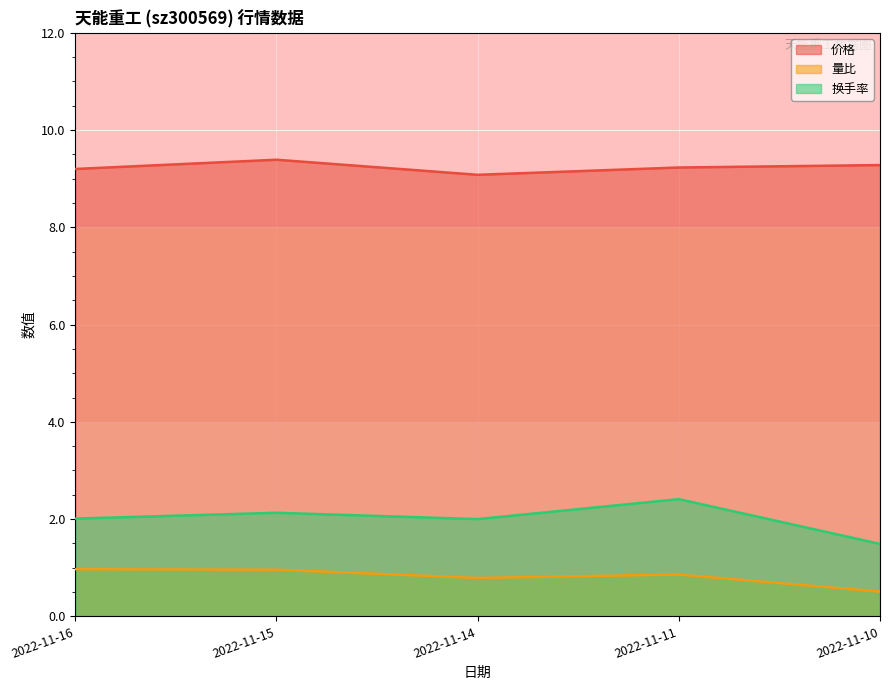

True or false: 价格 and 量比 cross at least once.

False